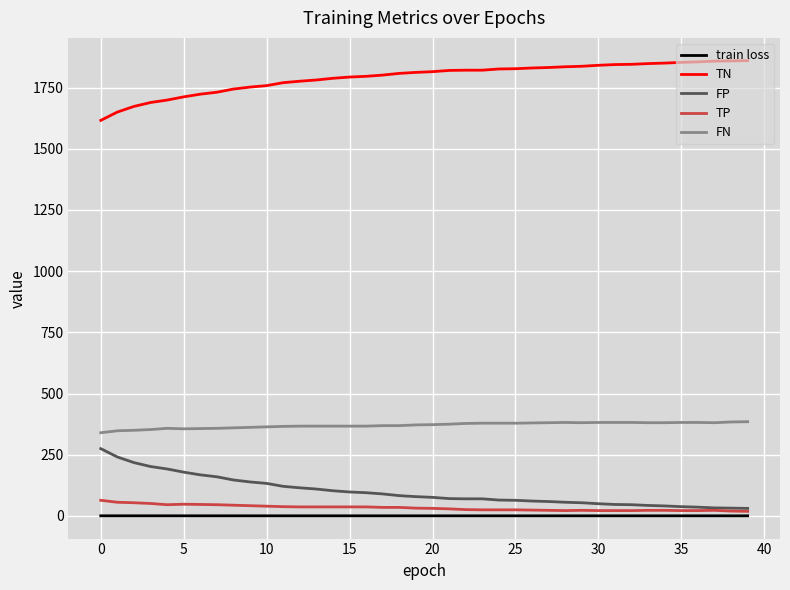

What is the smallest value displayed?

0.6